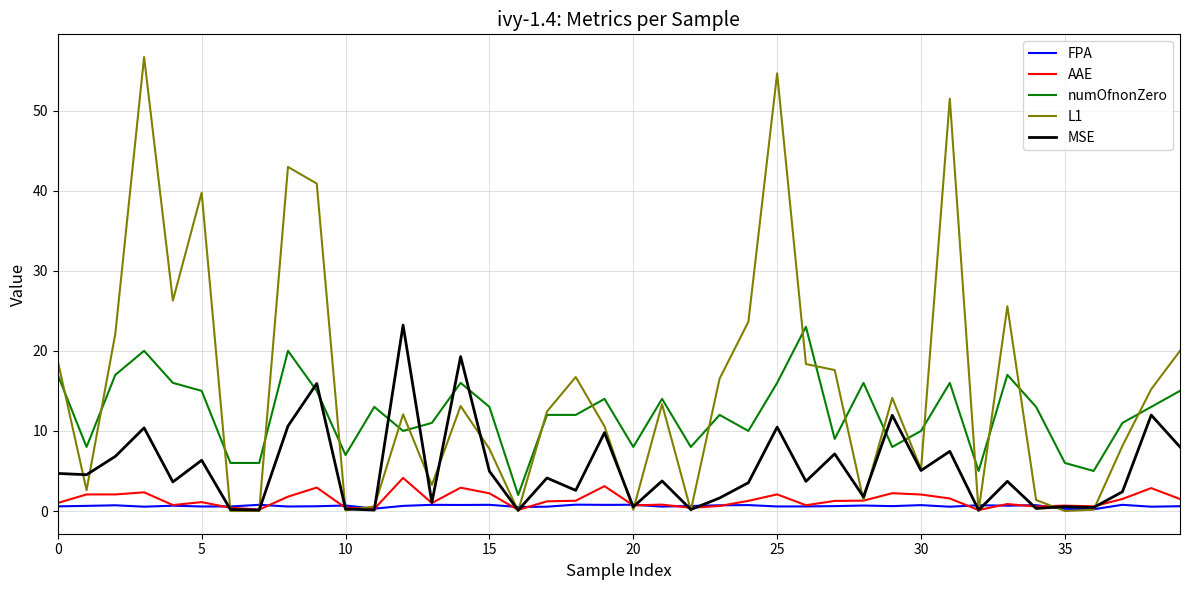

Which series ends up on top after the final intersection of numOfnonZero and MSE?

numOfnonZero